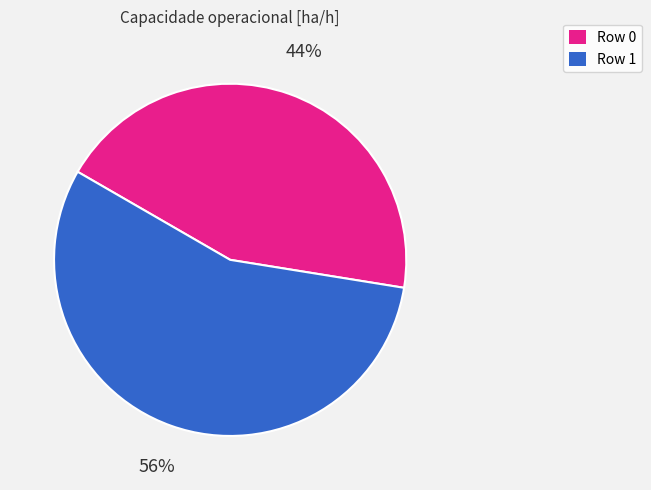

What percentage is the Row 1 slice, to the nearest percent?

56%